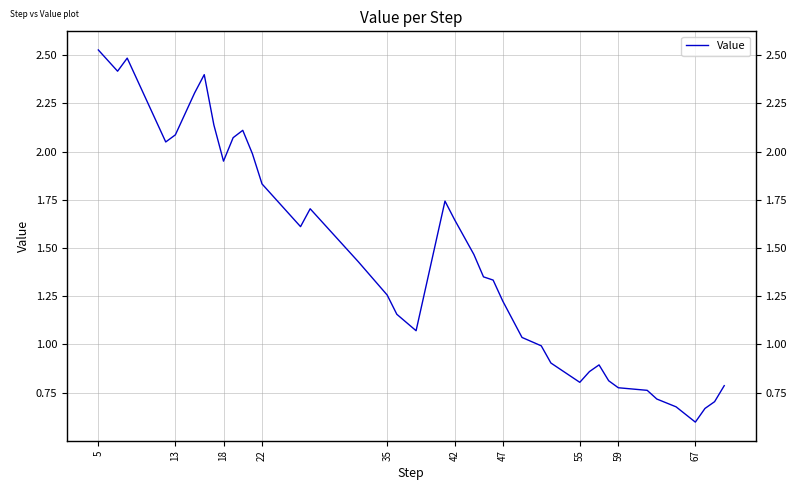

Where does the data first go above 1?

5